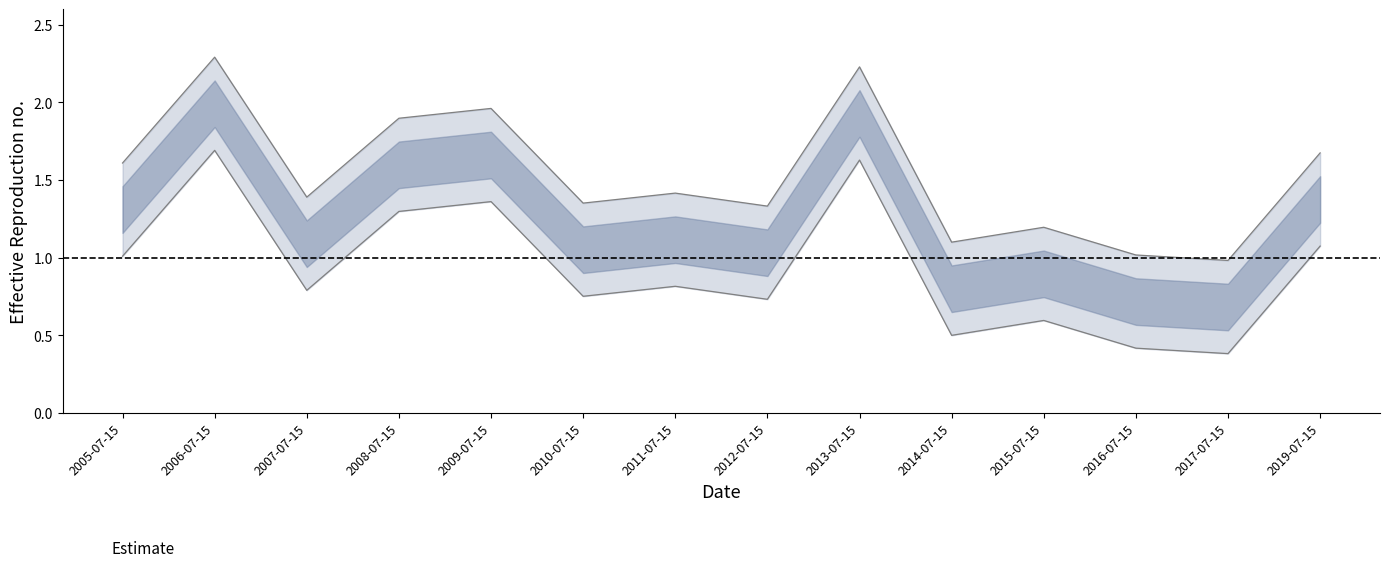

What is the maximum value shown in the chart?

2.3